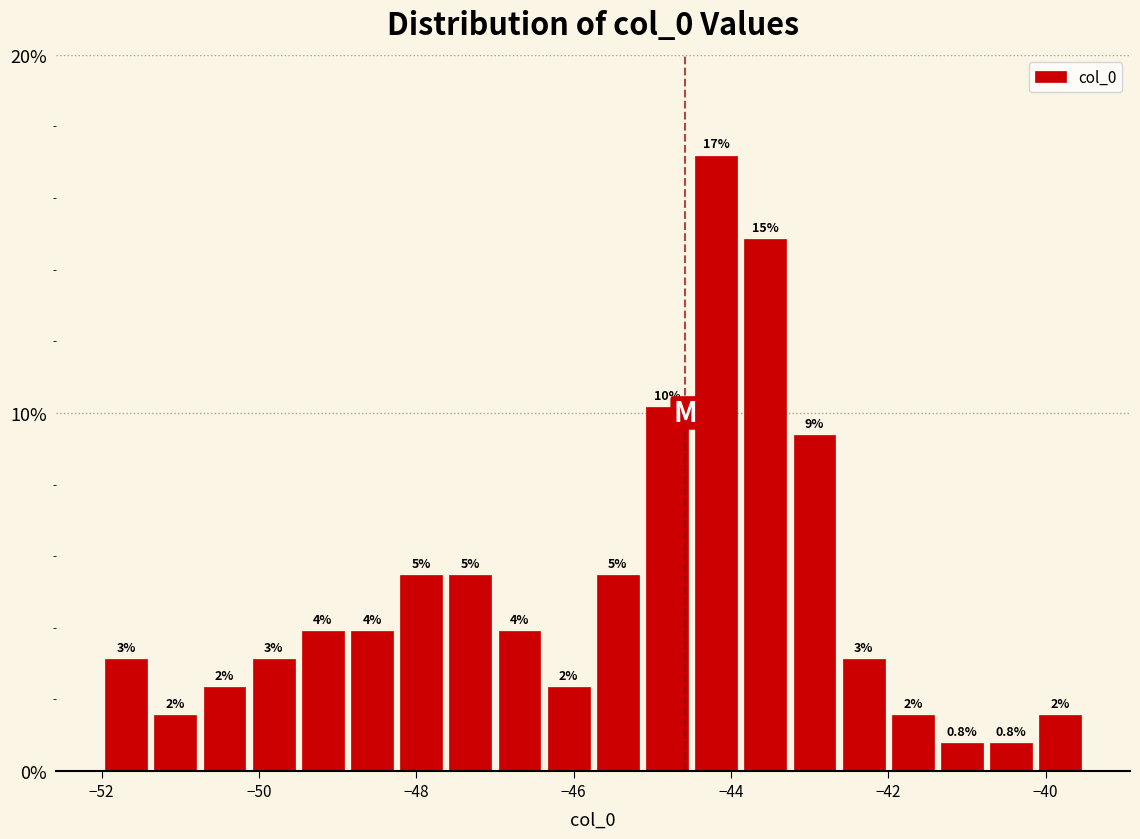

Around what value on the x-axis is the tallest bar? Give the approximate position of its centre, as read against the axis.

-44.2